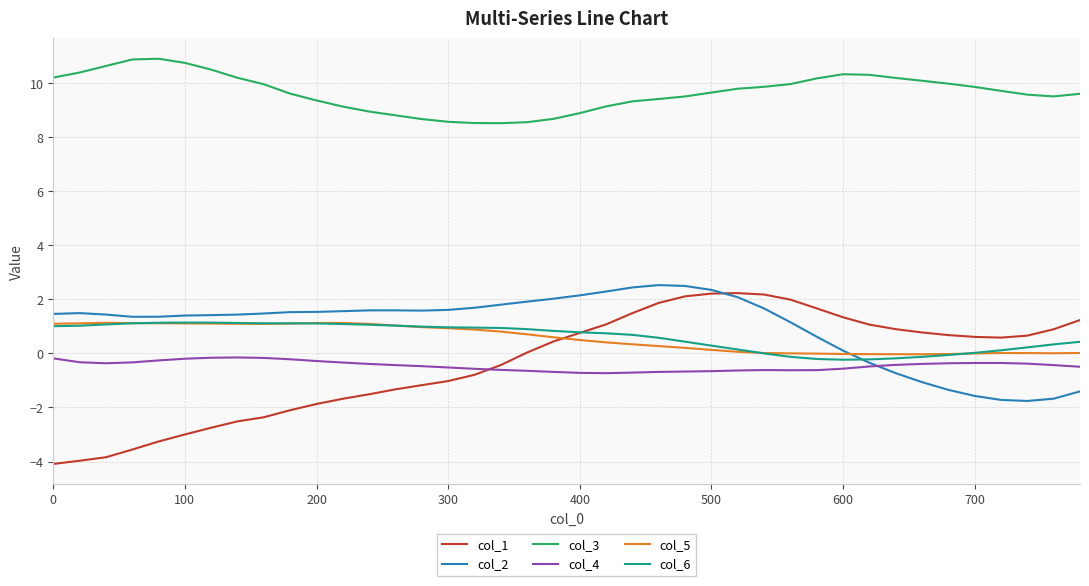

Which series has the largest total across all categories?

col_3